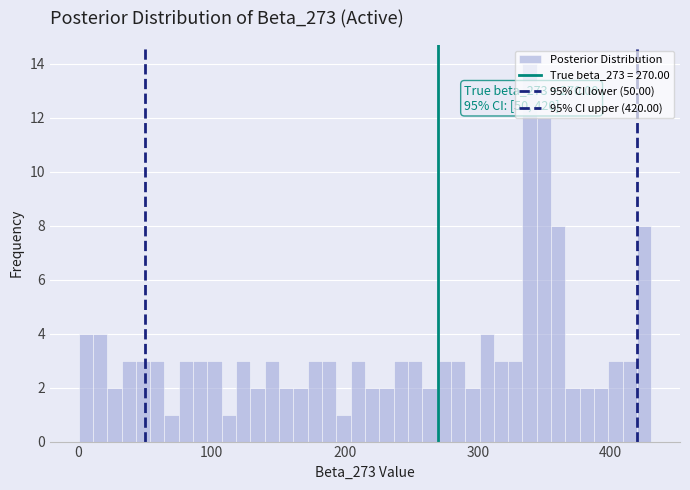

Around what value on the x-axis is the tallest bar? Give the approximate position of its centre, as read against the axis.

340